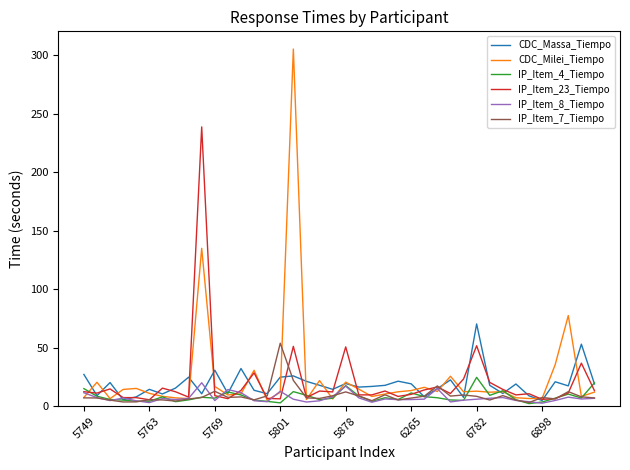

What is the highest value of the IP_Item_23_Tiempo series?

238.8